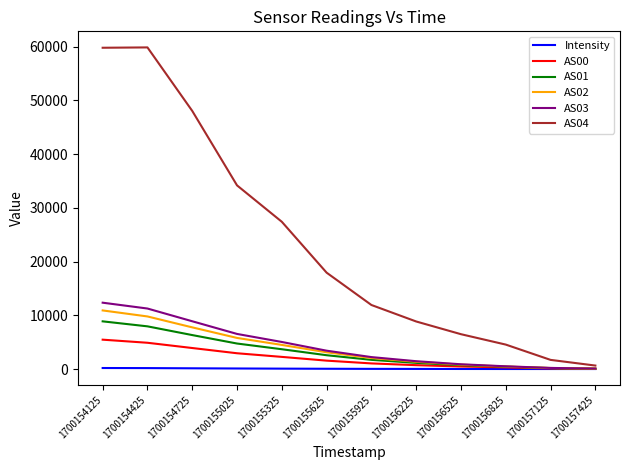

At which label does AS03 first exceed 3416?

1700154125